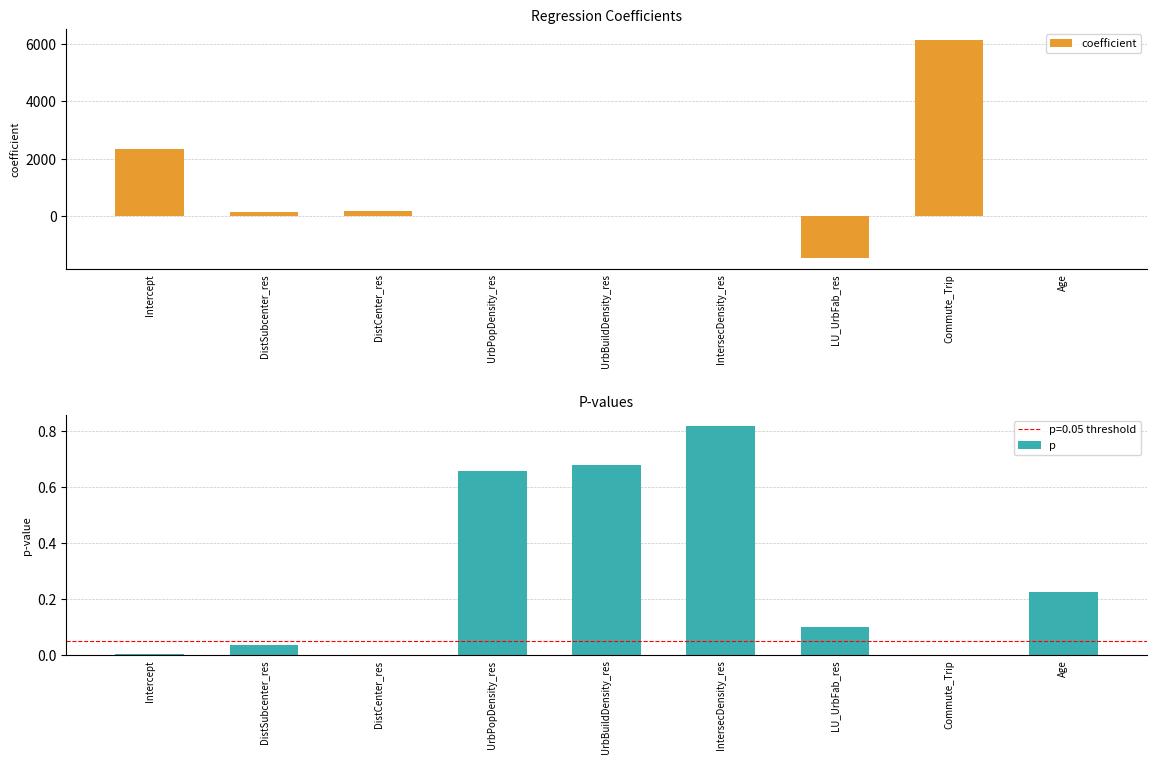

What is the label of the 5th bar from the left?

UrbBuildDensity_res